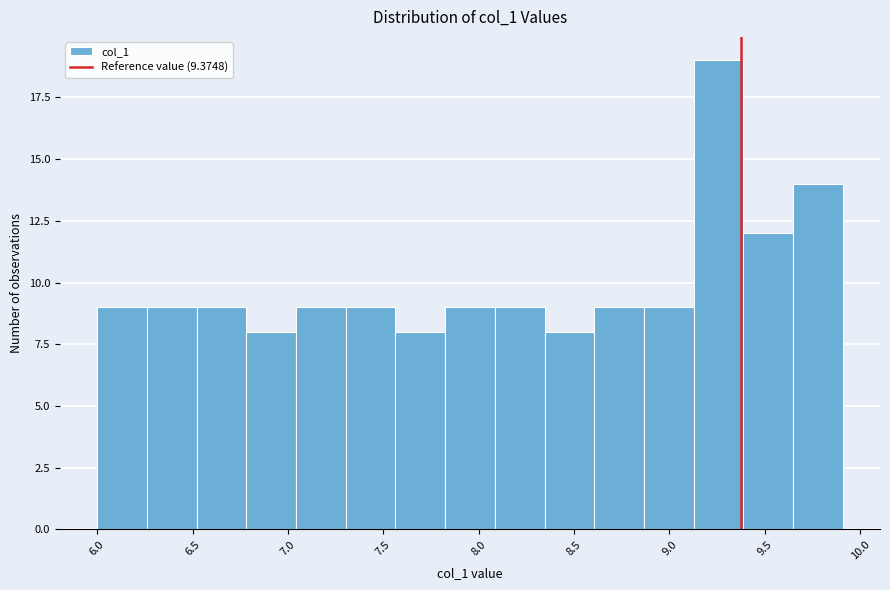

What is the height of the bar covering 9.15 to 9.40 on the x-axis? Neither the bar edges nor the heights are printed on the chart, so give them approximately, as read against the axes.

19